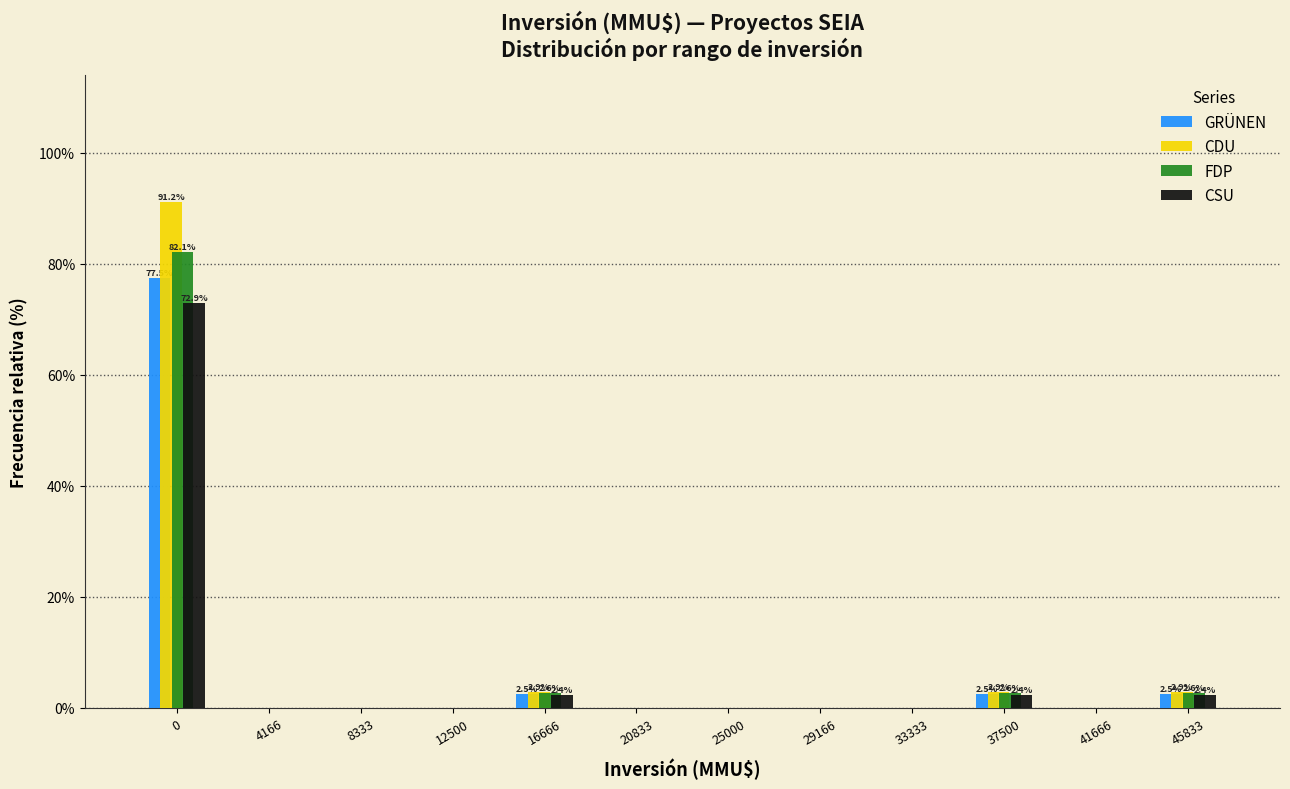

What is the approximate value of CDU at 37500?

2.9